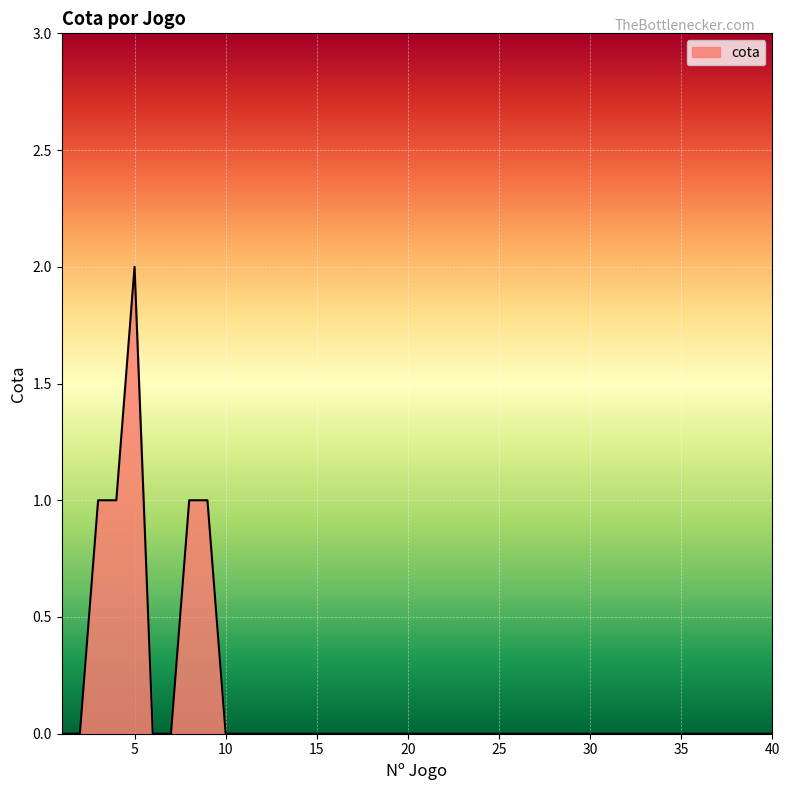

Reading right to left, list all the values displayed in this chart.

40=0	39=0	38=0	37=0	36=0	35=0	34=0	33=0	32=0	31=0	30=0	29=0	28=0	27=0	26=0	25=0	24=0	23=0	22=0	21=0	20=0	19=0	18=0	17=0	16=0	15=0	14=0	13=0	12=0	11=0	10=0	9=1	8=1	7=0	6=0	5=2	4=1	3=1	2=0	1=0